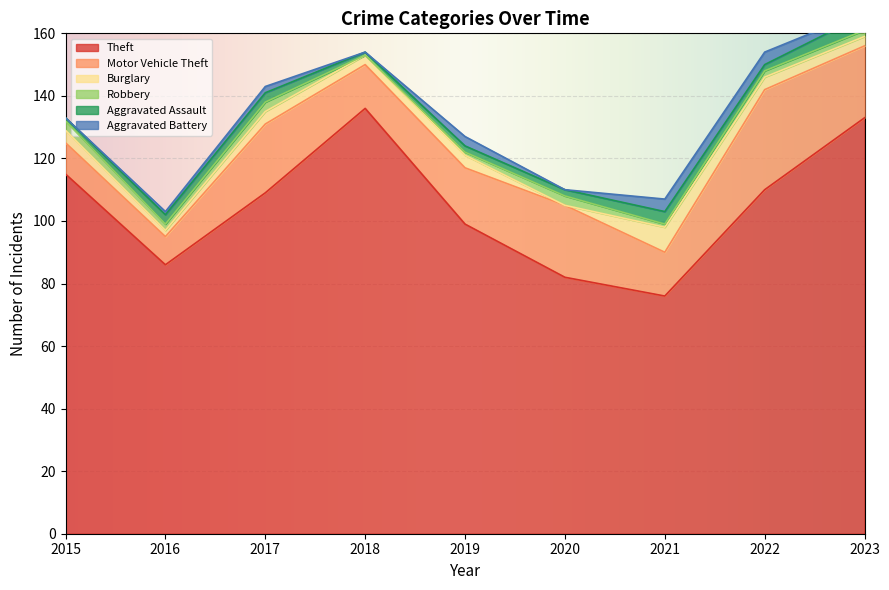

The Theft series shows 150 at 2016. True or false?

False